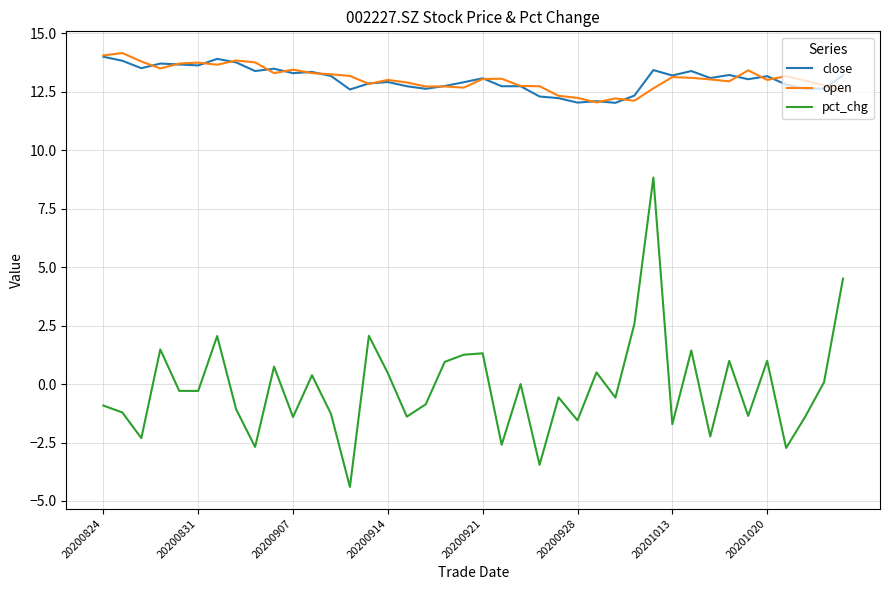

What is the lowest value of the pct_chg series?

-4.4